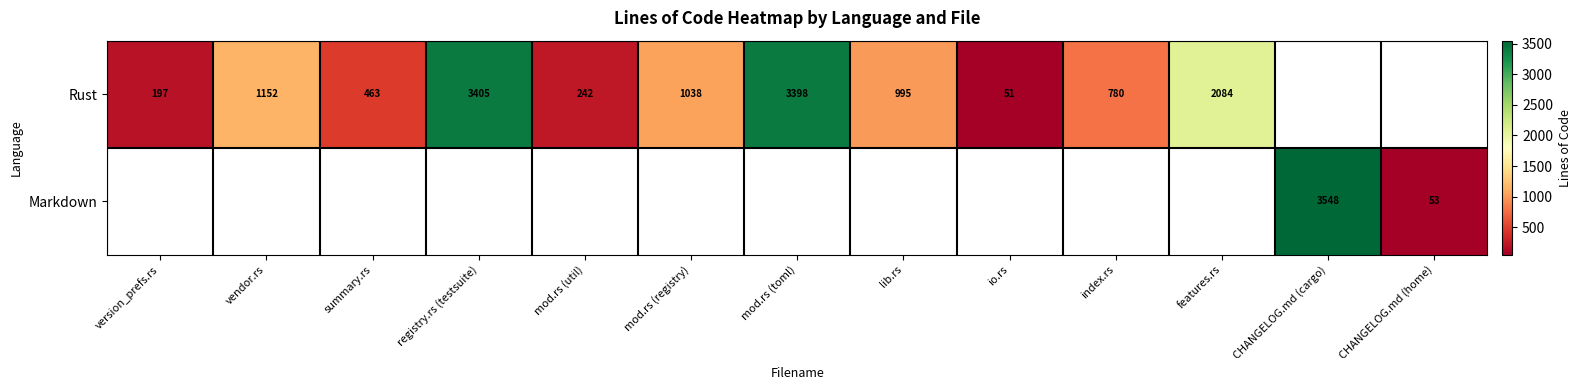

Between index.rs and io.rs, which is larger?

index.rs